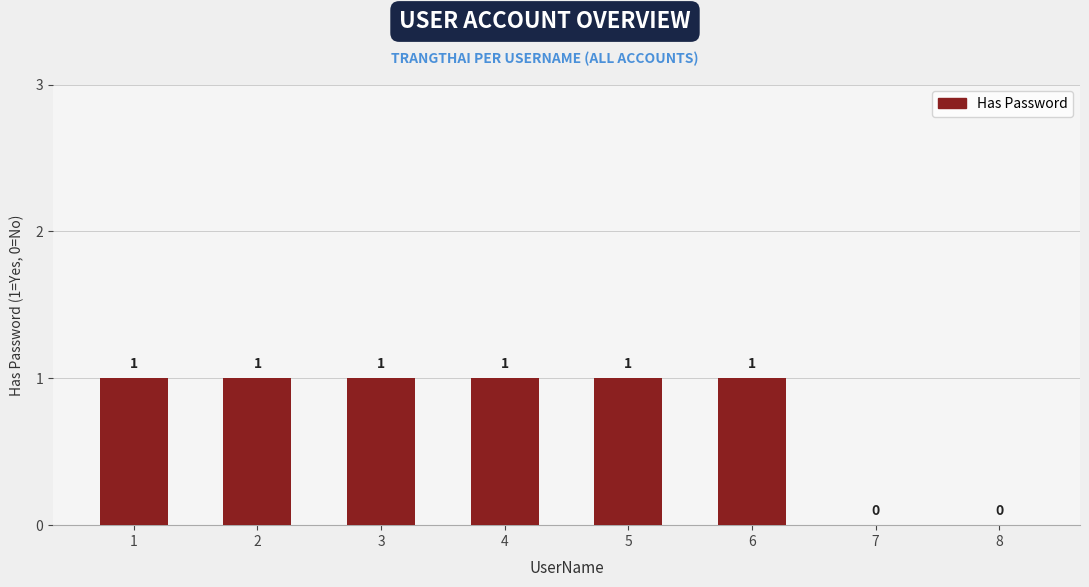

What value does the data have at 1?

1